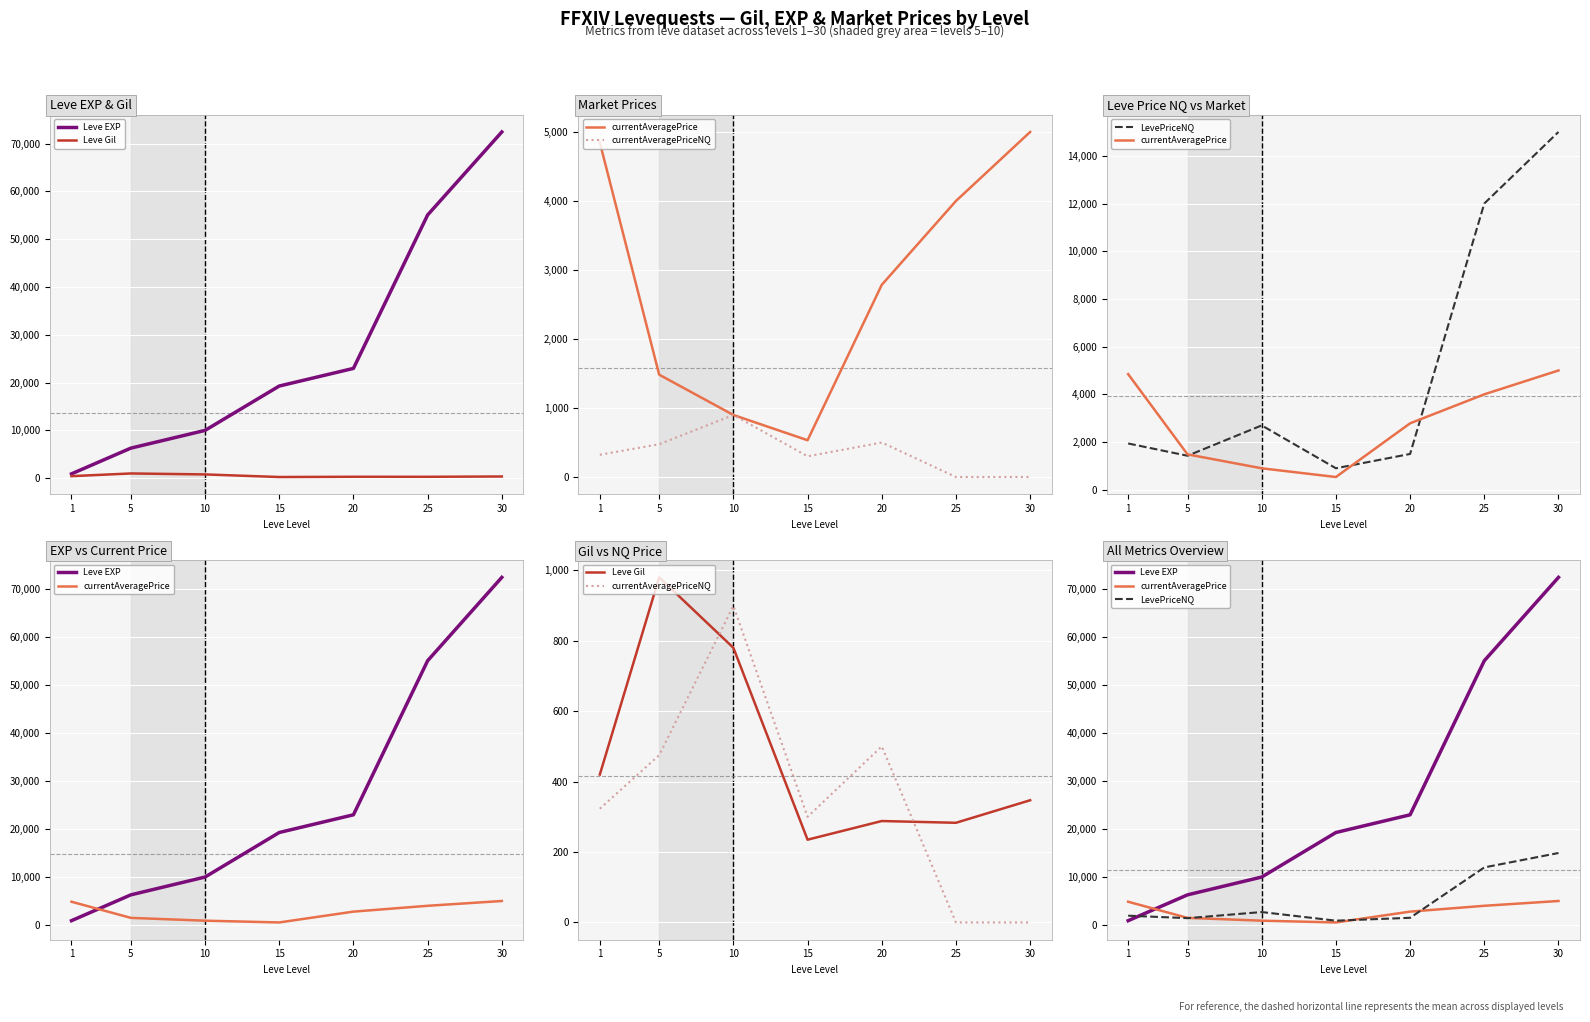

Reading left to right, what are all the values shown in this chart?

Leve EXP: 1=900	5=6280	10=9990	15=19270	20=22960	25=55060	30=72430
Leve Gil: 1=420	5=980	10=780	15=235	20=288	25=283	30=347
currentAveragePrice: 1=4847	5=1483	10=899	15=533	20=2785	25=4000	30=5000
currentAveragePriceNQ: 1=323	5=475	10=899	15=300	20=500	25=0	30=0
LevePriceNQ: 1=1940	5=1425	10=2697	15=900	20=1500	25=12000	30=15000